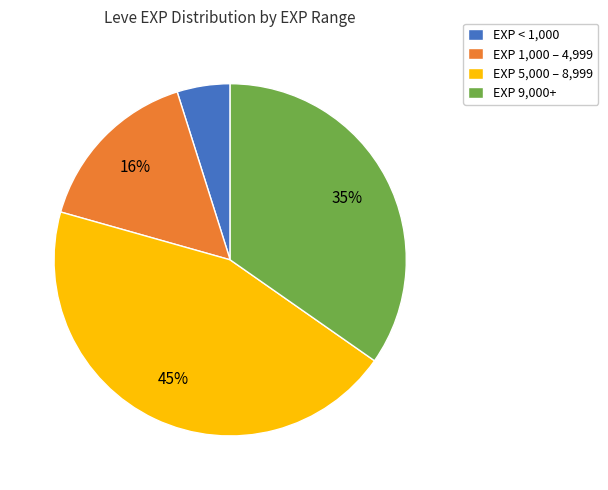

Rank the categories by value from highest to lowest.

EXP 5,000 – 8,999, EXP 9,000+, EXP 1,000 – 4,999, EXP < 1,000